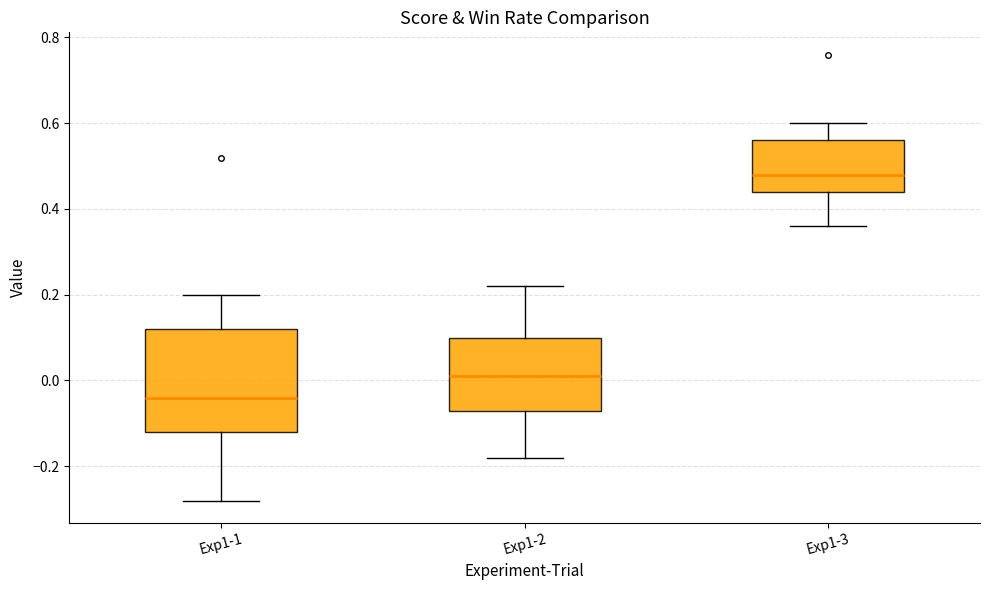

Which box has the highest median line?

Exp1-3